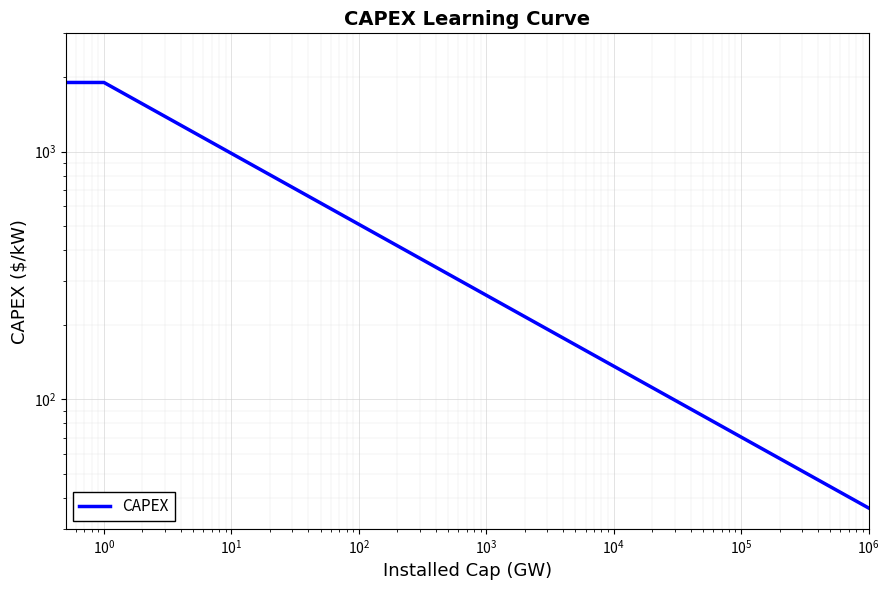

What is the difference between the second highest and second lowest values?

1855.6